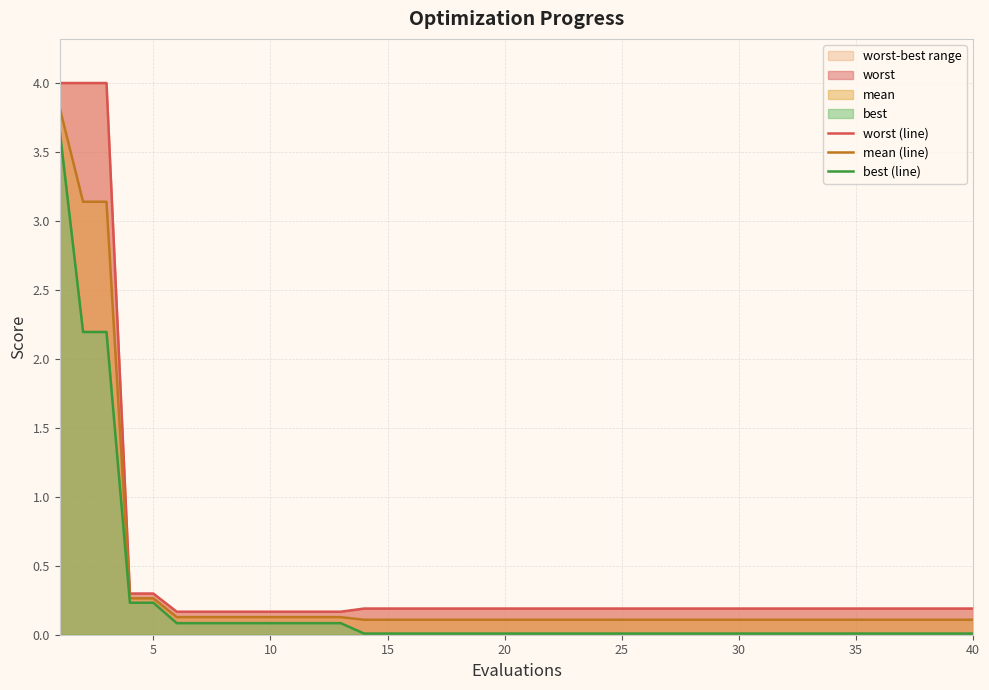

True or false: mean (line) has a value of 0.1 at 15.

True